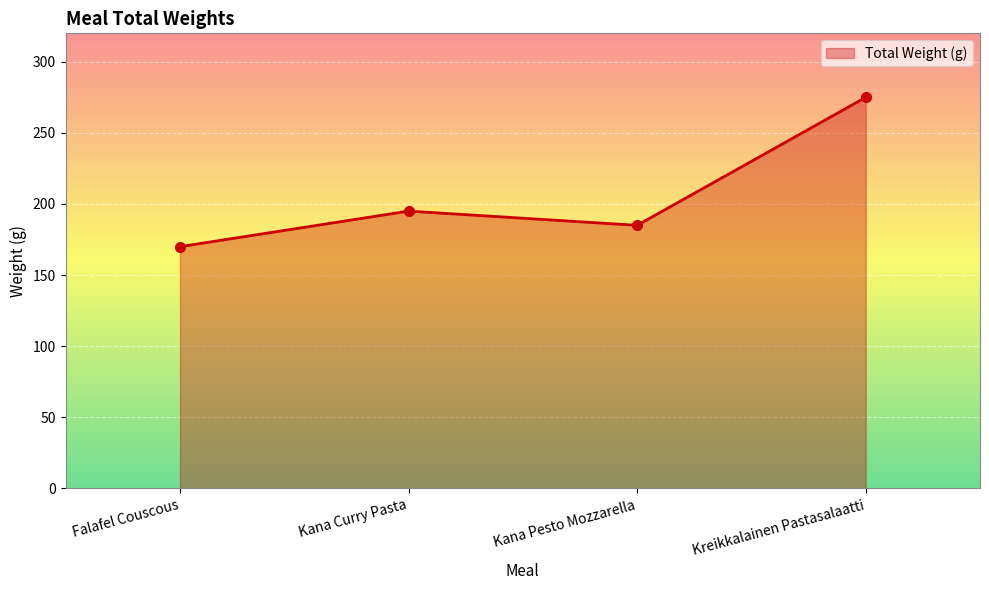

What is the approximate value at Kana Pesto Mozzarella?

185